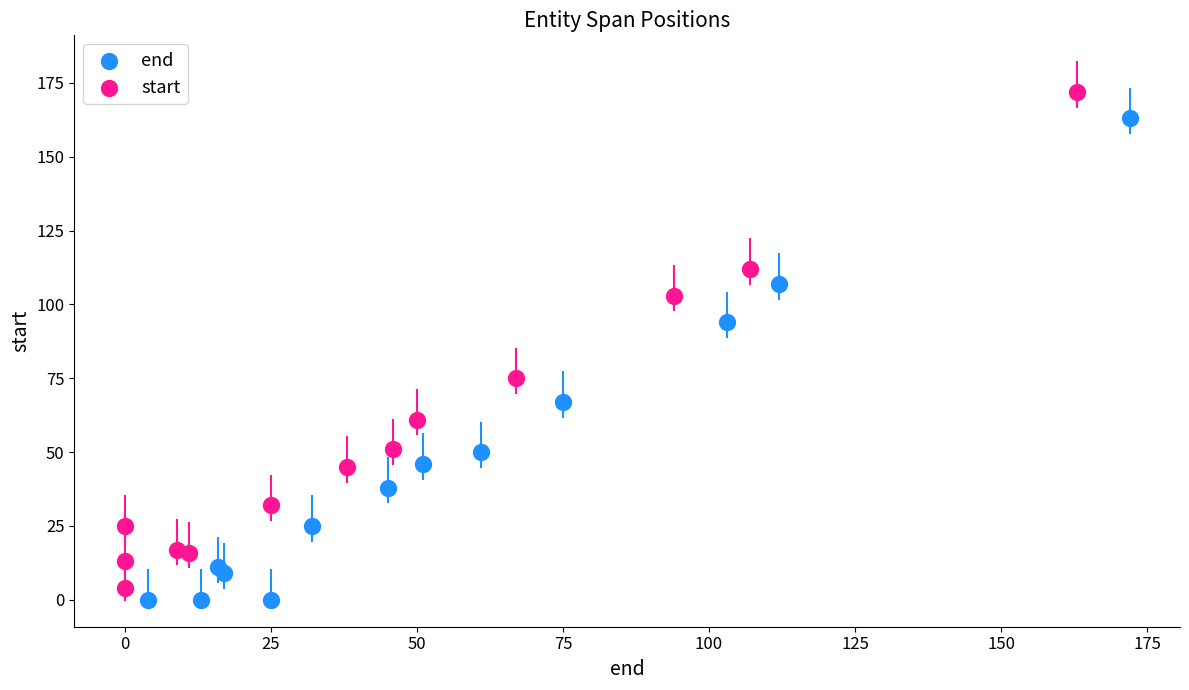

Which series reaches the maximum Y coordinate?

start